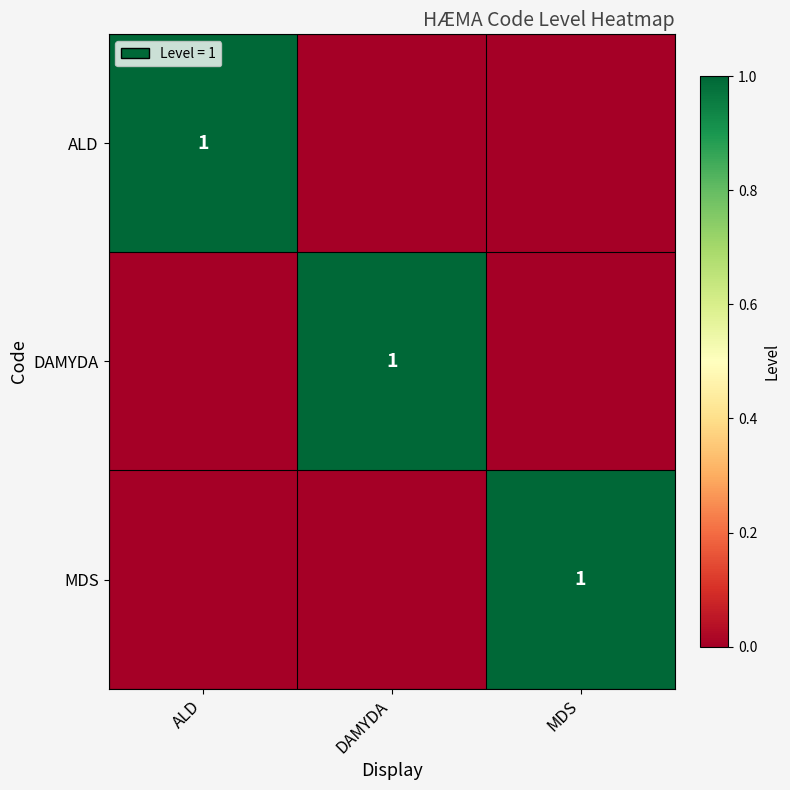

The value of MDS at MDS is 1. True or false?

True